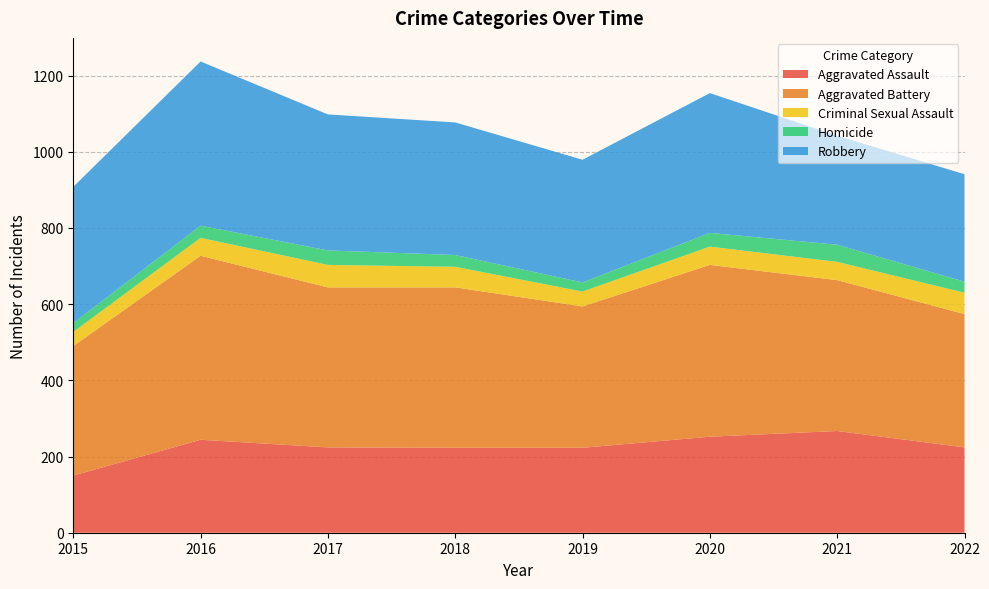

Reading left to right, what are all the values shown in this chart?

Aggravated Assault: 150	244	224	223	223	252	267	224
Aggravated Battery: 340	483	420	421	371	451	396	350
Criminal Sexual Assault: 37	47	59	54	39	48	48	56
Homicide: 23	32	38	31	24	36	45	29
Robbery: 358	431	357	348	322	367	286	282